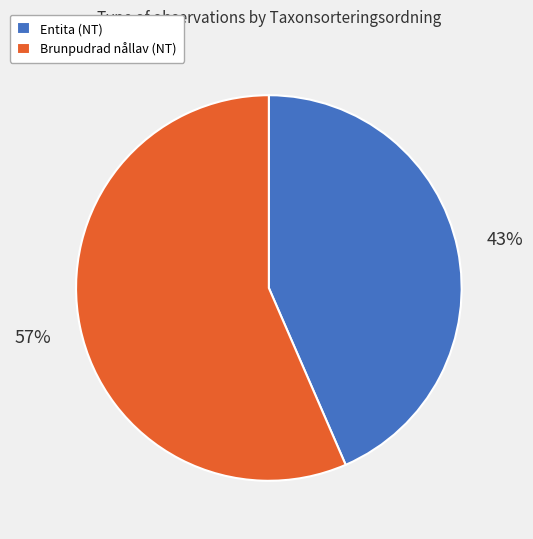

Which has a higher value, Brunpudrad nållav (NT) or Entita (NT)?

Brunpudrad nållav (NT)